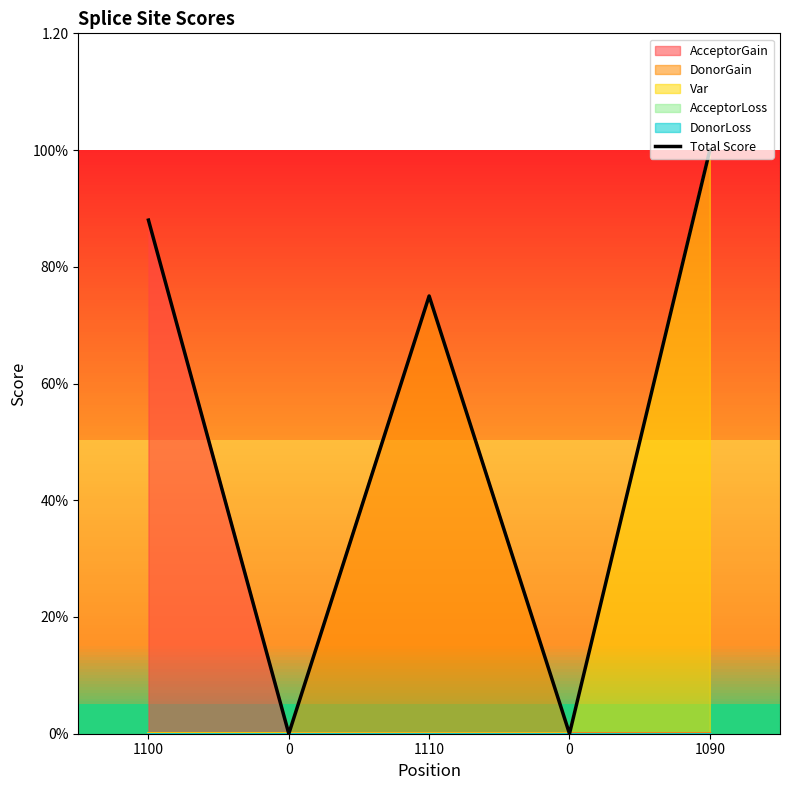

Which has a higher value, 1110 or 0?

1110